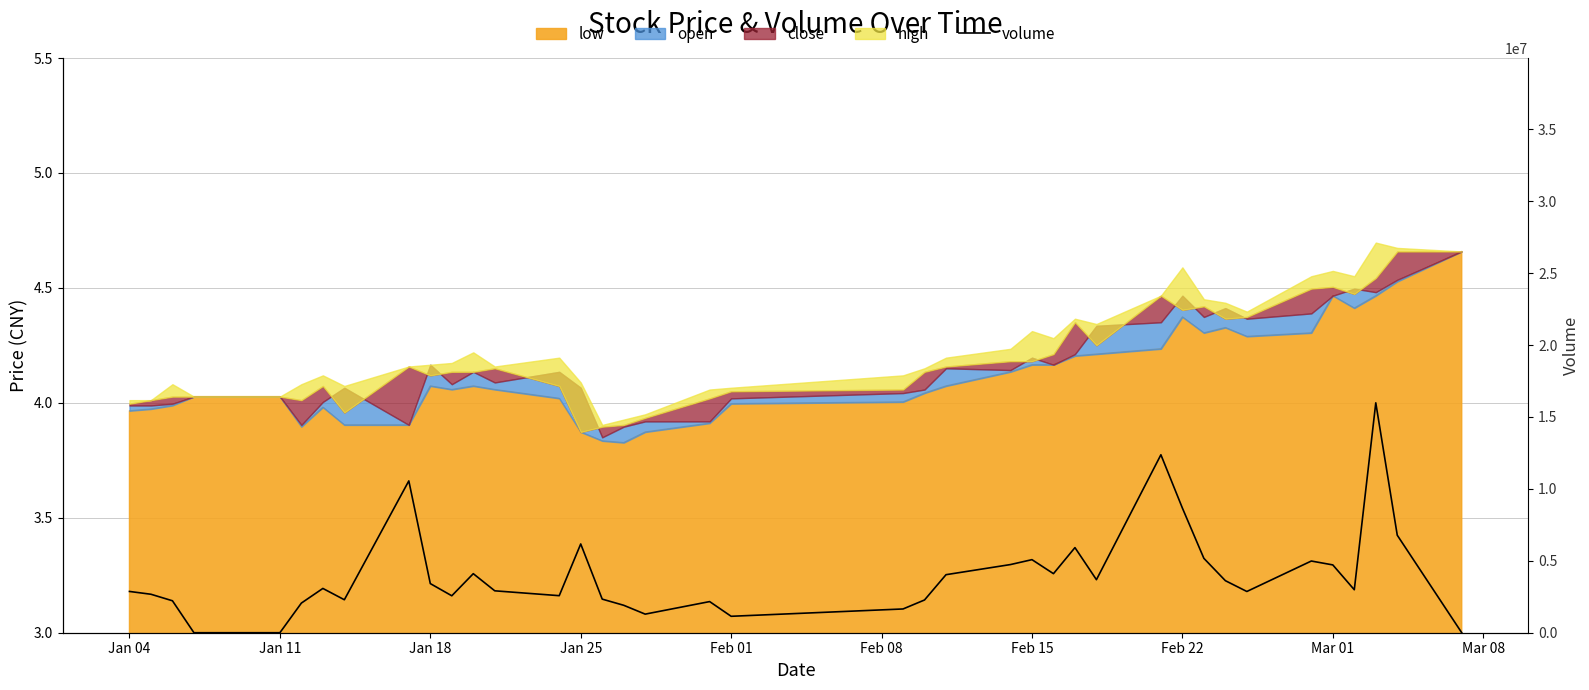

Approximately how many times larger is the value at Jan 18 compared to Jan 04?

1.2